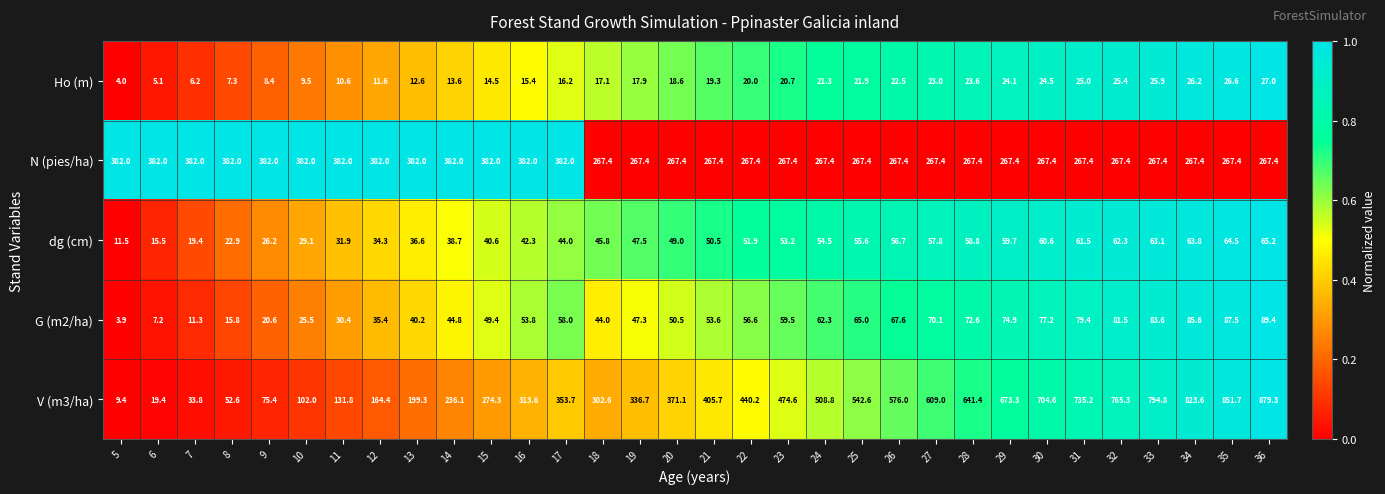

Rank the series by their maximum value, from highest to lowest.

V (m3/ha), N (pies/ha), G (m2/ha), dg (cm), Ho (m)